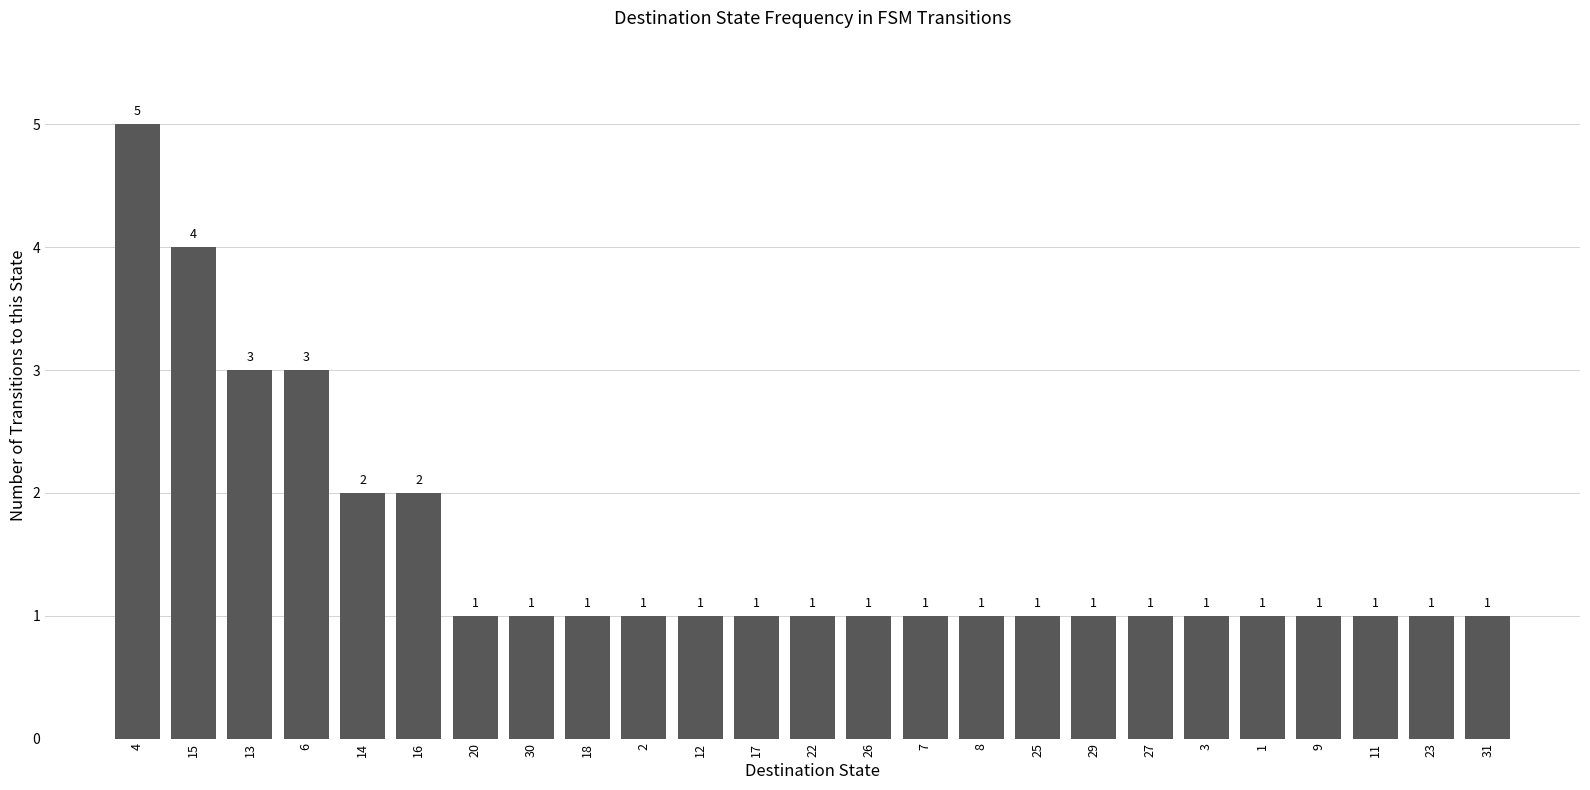

How many values are between 1 and 2?

21